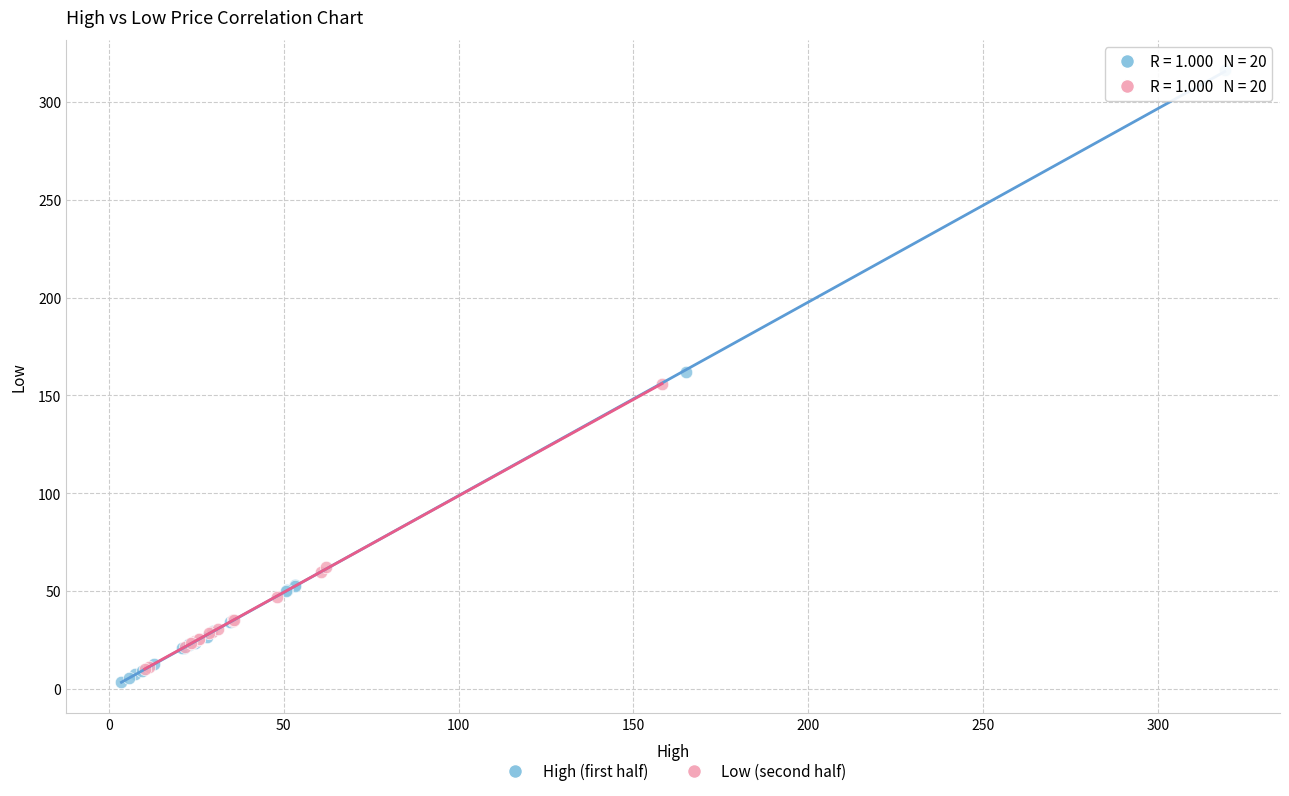

Which series reaches the maximum Y coordinate?

High (first half)